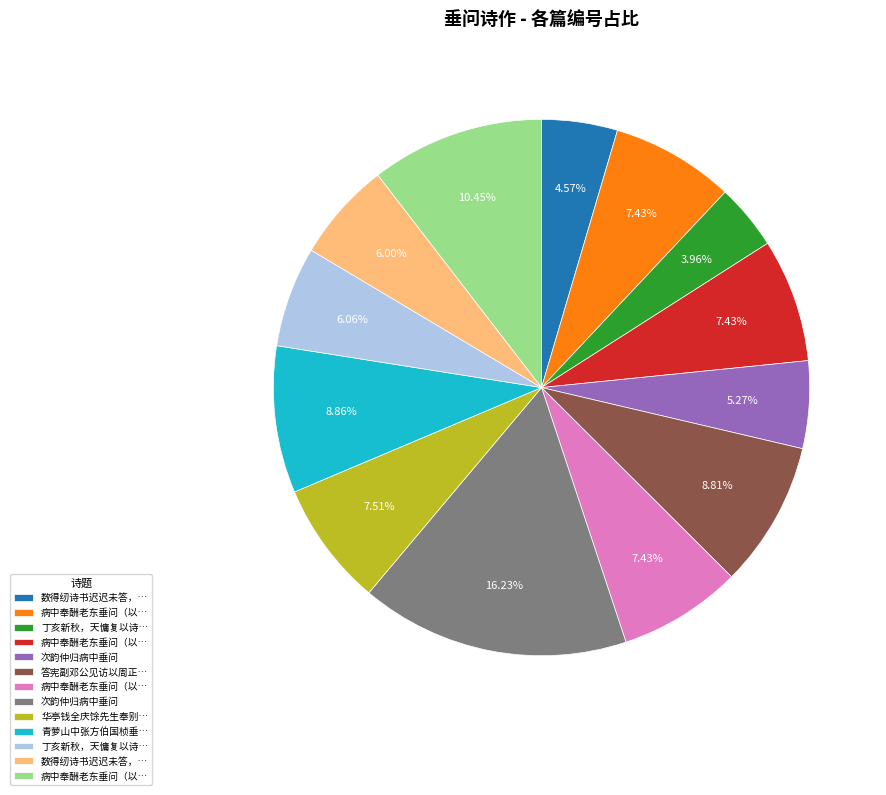

How many slices are in this pie chart?

13